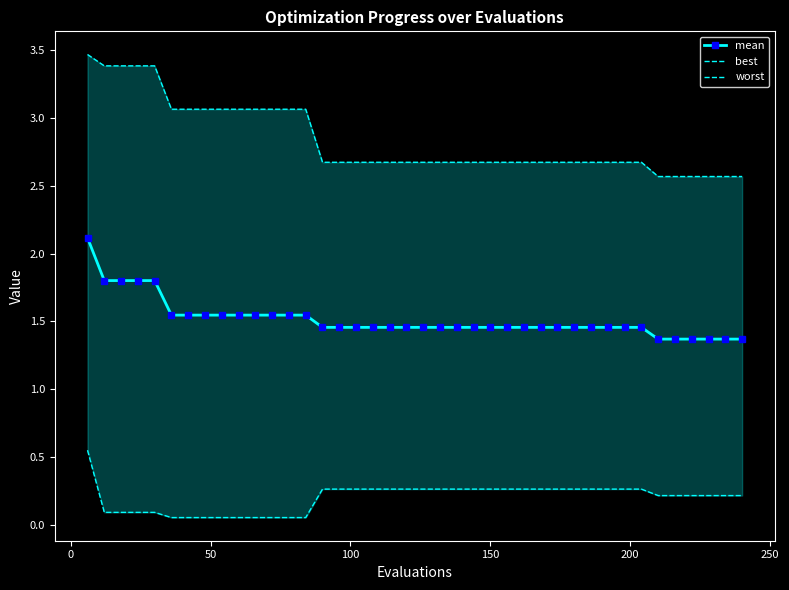

What is the lowest value of the mean series?

1.4